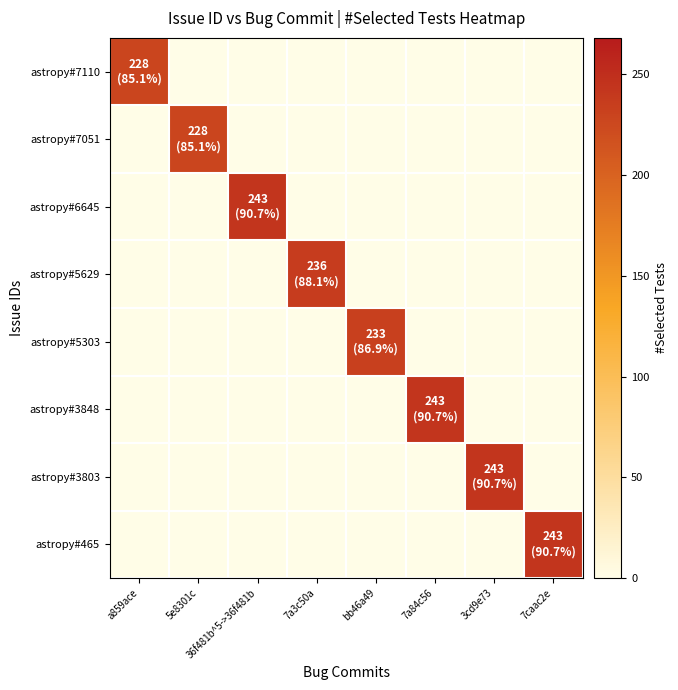

Between 36f481b^5->36f481b and 3cd9e73, which is larger?

36f481b^5->36f481b